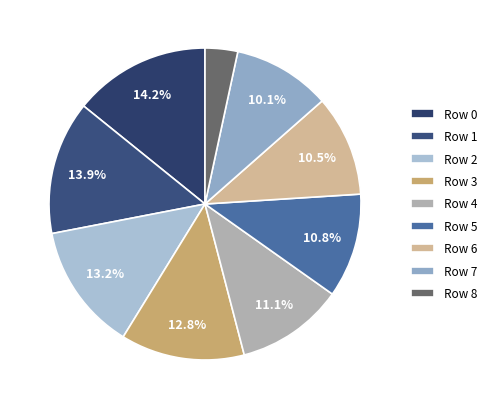

Count the number of slices in the pie.

9